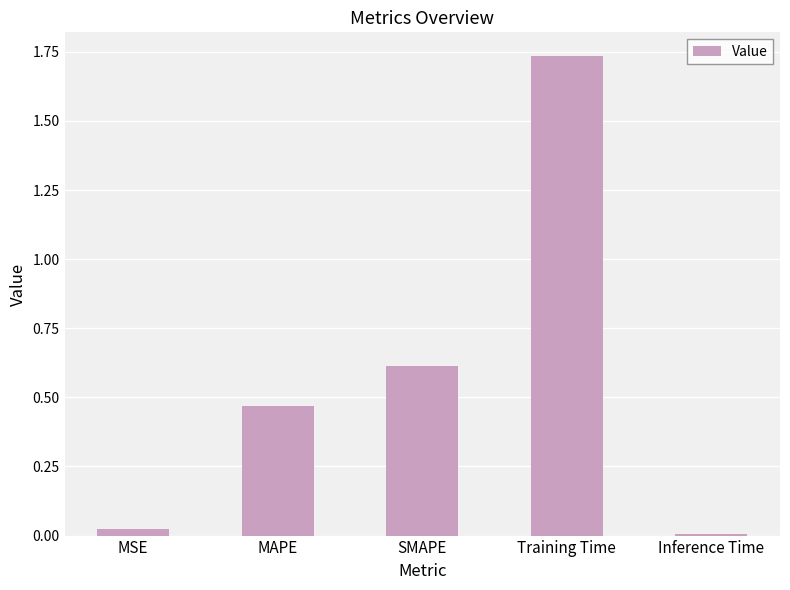

What is the difference between the values at Training Time and MAPE?

1.3